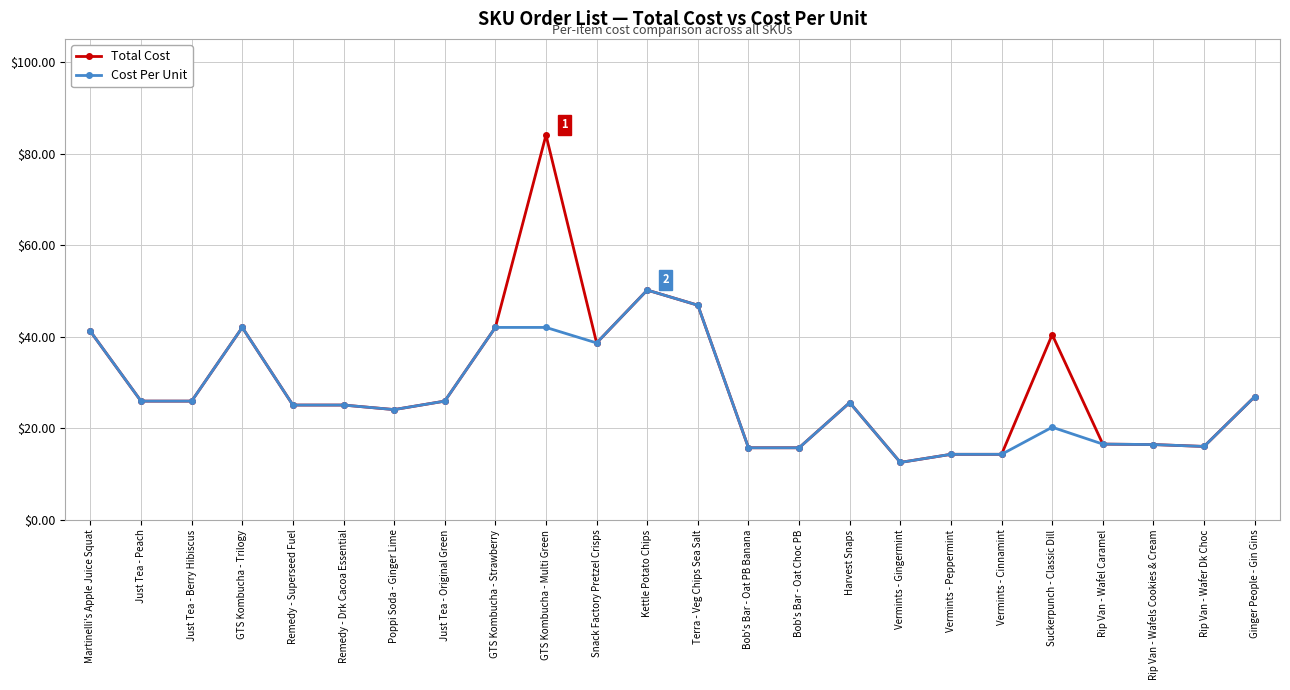

How many distinct data groups are displayed?

2